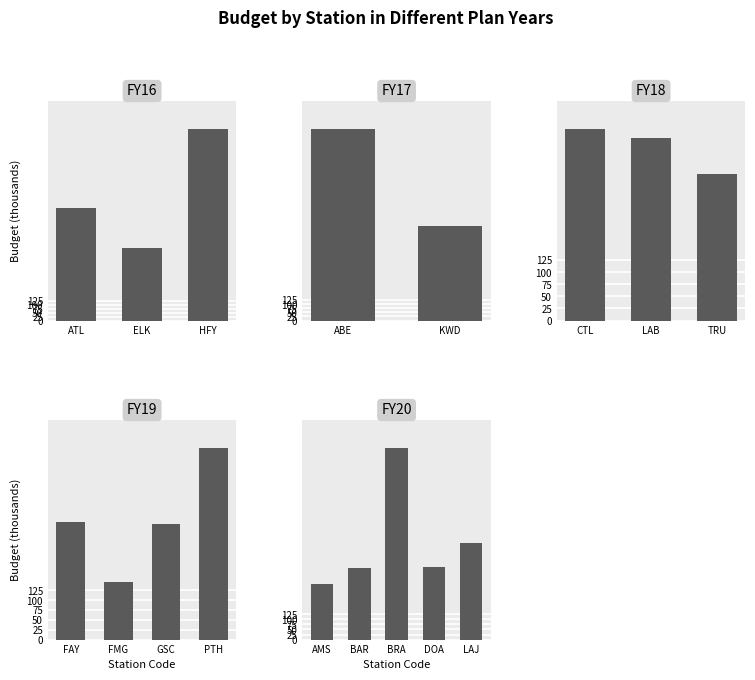

Does the chart contain stacked bars?

No